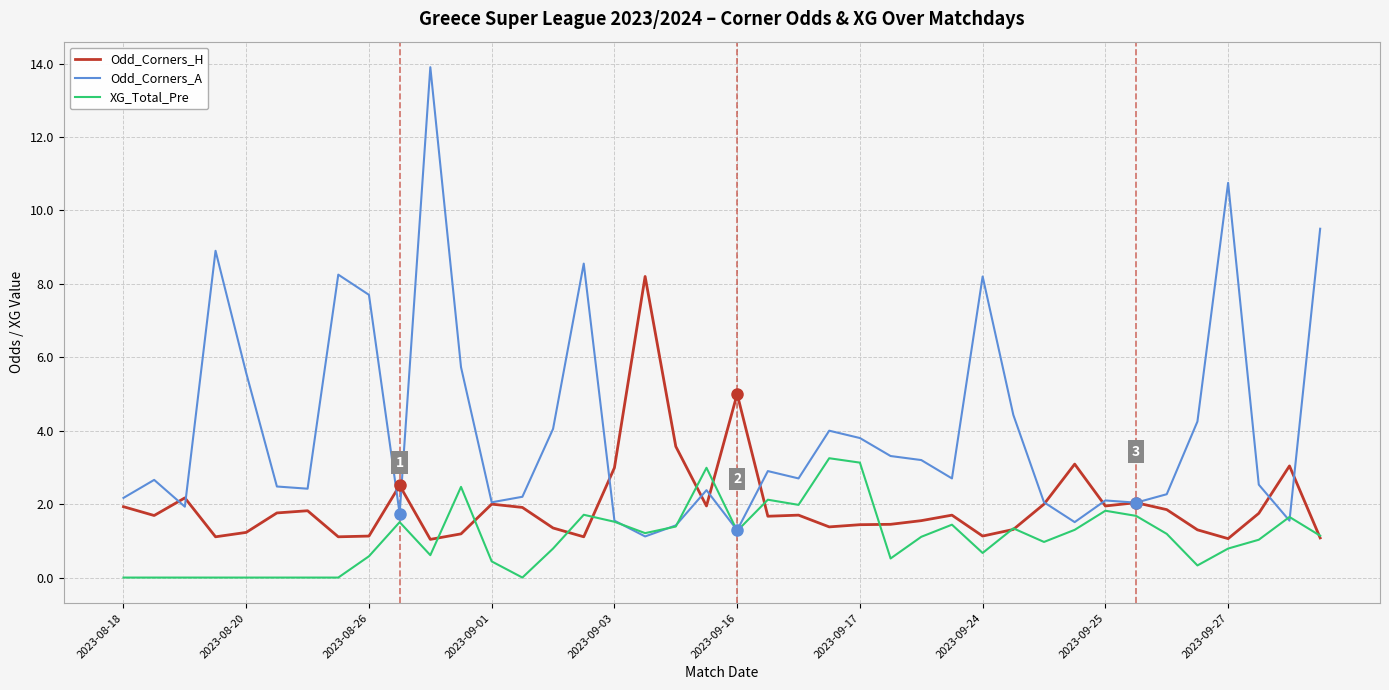

Which series has the largest range (max minus min)?

Odd_Corners_A